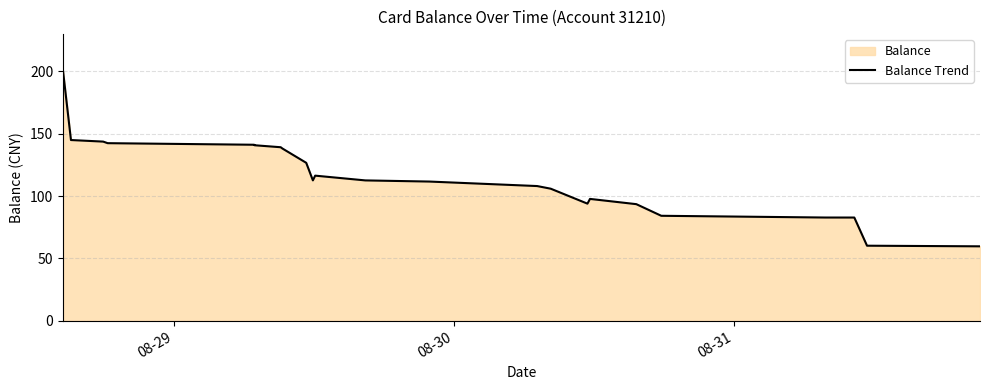

How many lines are shown in the chart?

1